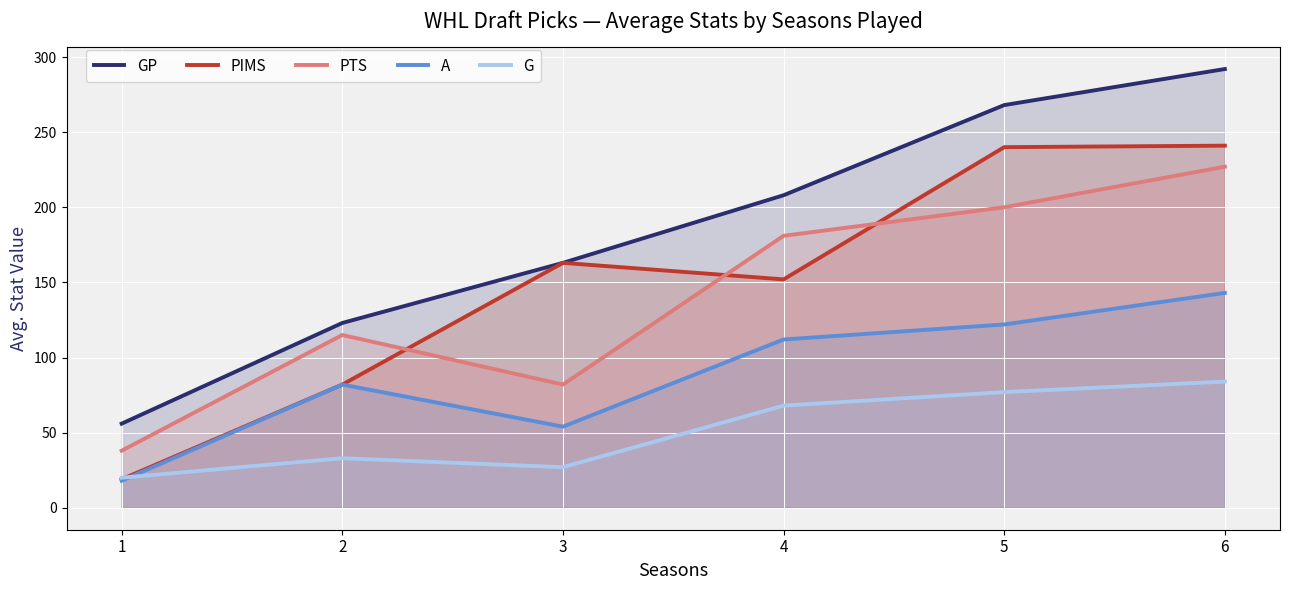

What value does the GP series have at 3, to the nearest 5?

165